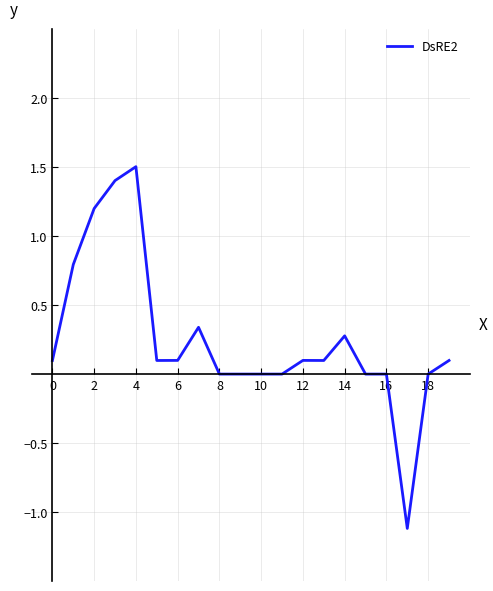

What is the difference between the maximum and minimum values?

2.6